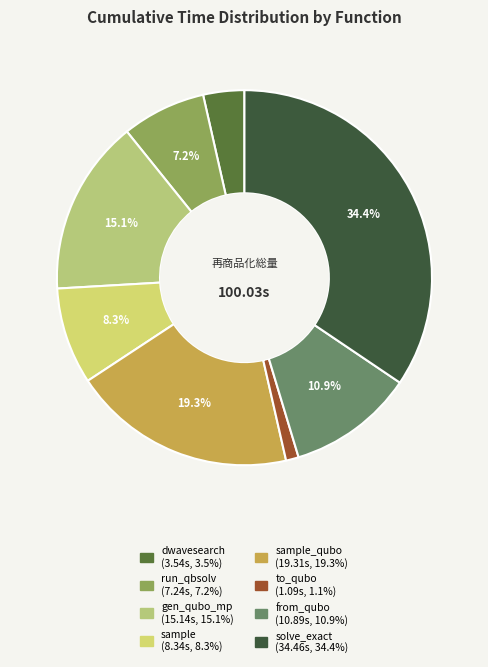

Rank the categories by value from lowest to highest.

to_qubo, dwave_qbsolv.dwavesearch, dwave_qbsolv.qbsolv_binding.run_qbsolv, sample, from_qubo, generate_qubo_numpy_multi_processing, sample_qubo, solve_exact_cover